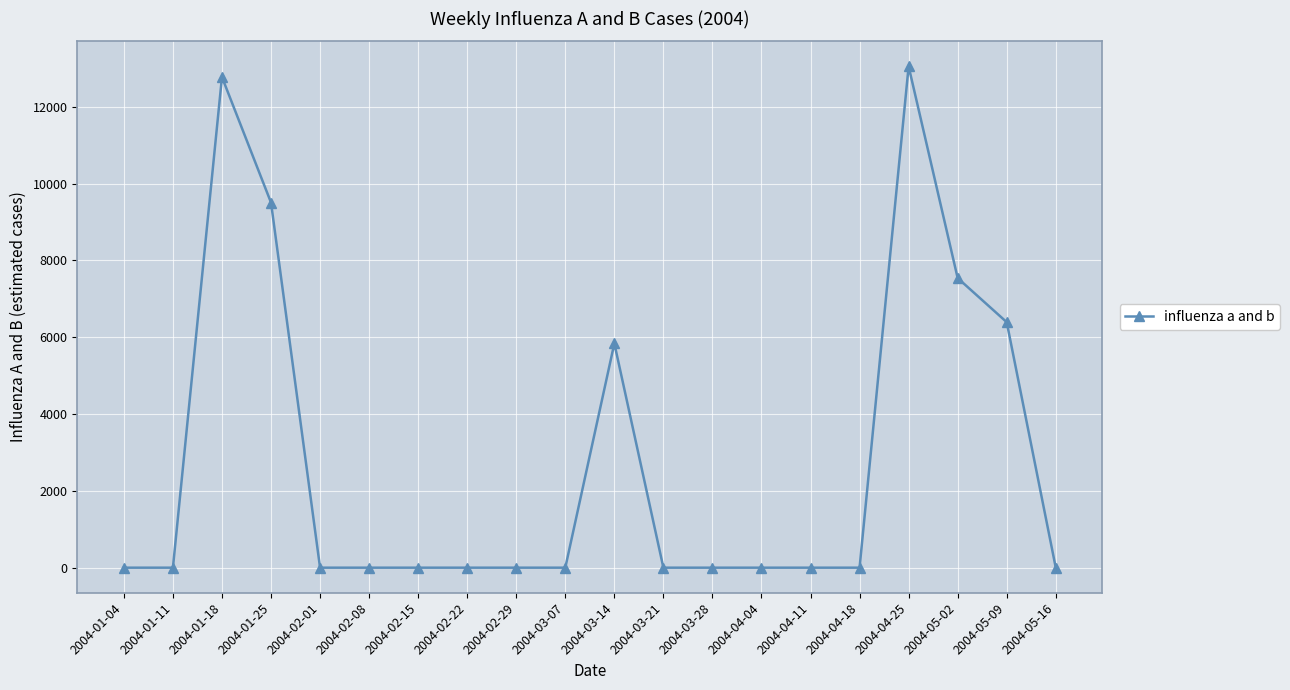

True or false: there are more than 0 points higher than both neighbors.

True